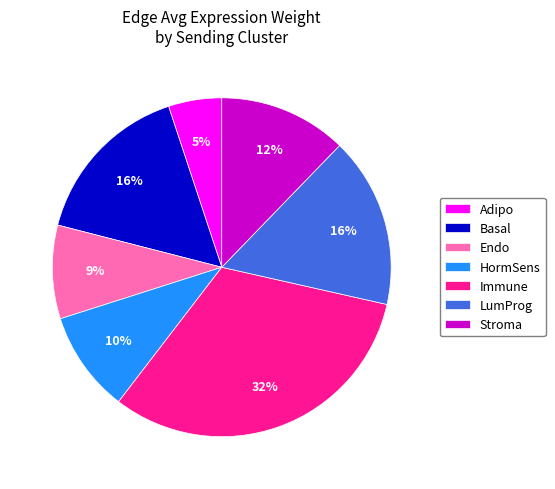

Is there a majority slice in this chart?

No